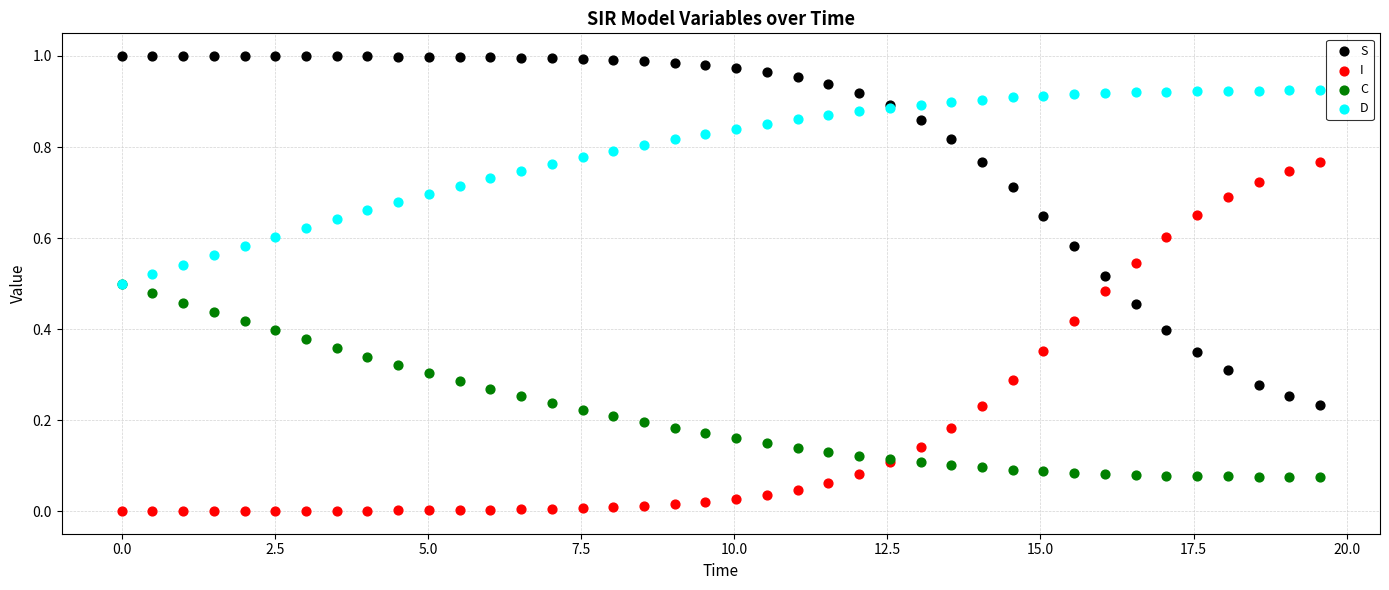

Which series contains the highest Y value?

S